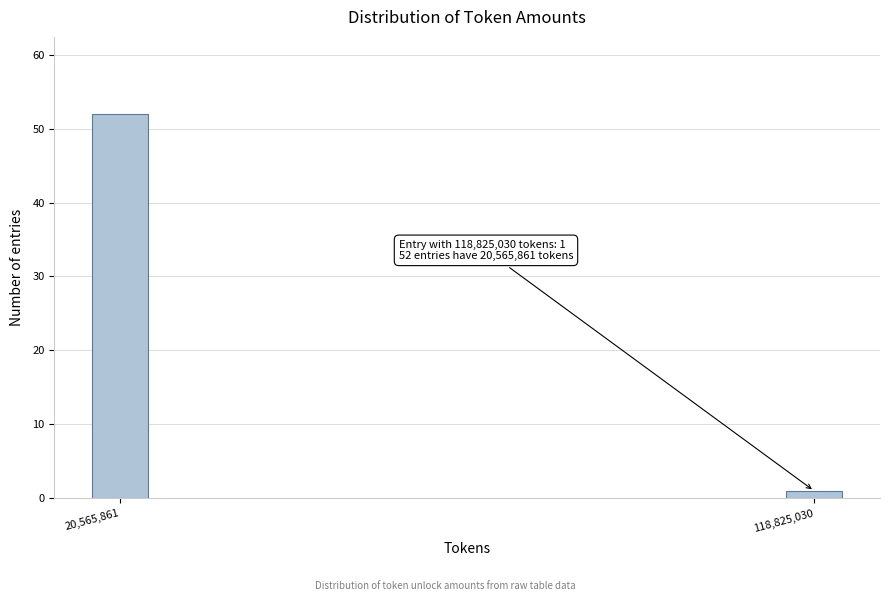

Reading right to left, list all the values displayed in this chart.

118,825,030=1	20,565,861=52